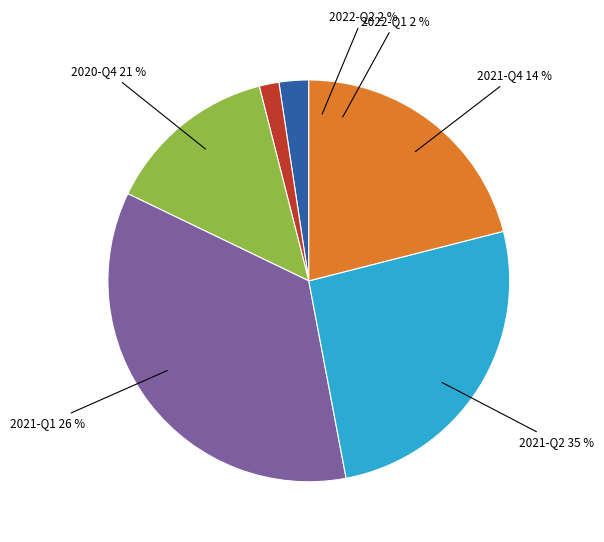

What is the largest slice in the pie chart?

2021-Q2